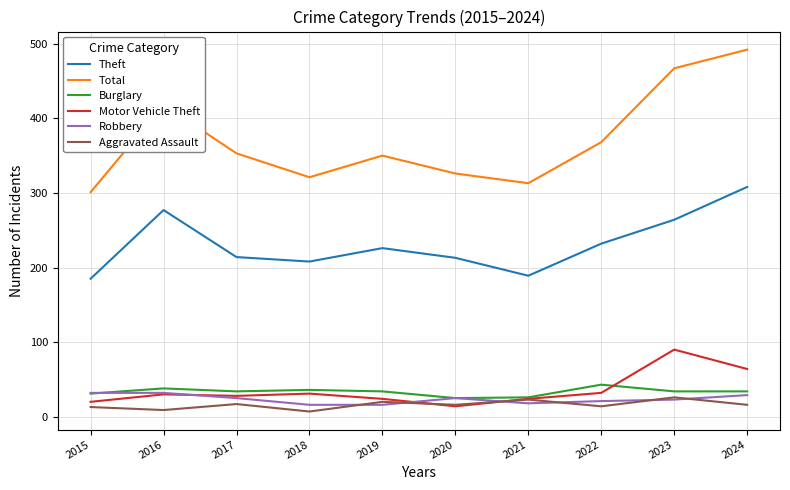

The Robbery series shows 21 at 2022. True or false?

True